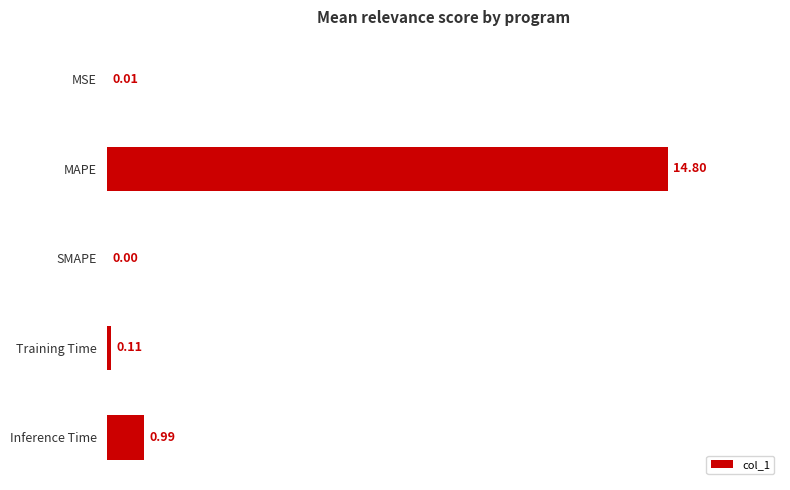

Where is the data nearest to the value 7?

Inference Time